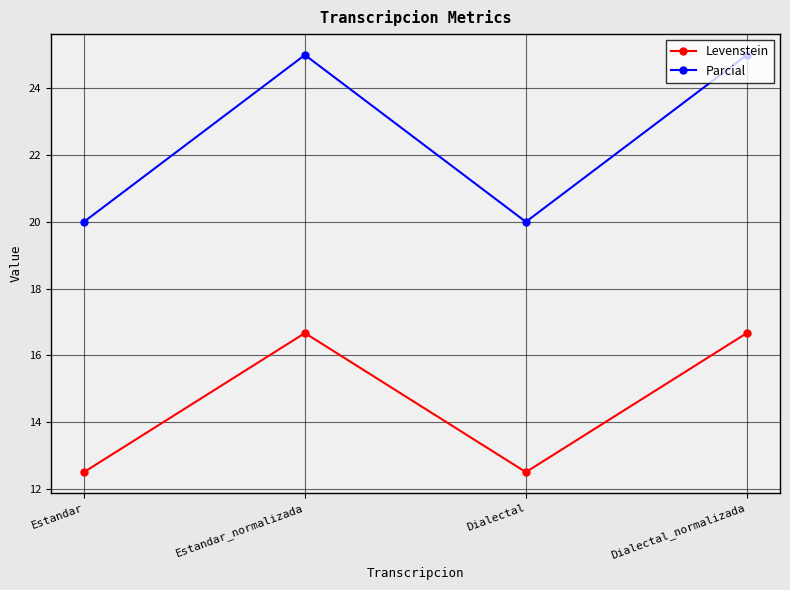

What is the difference between the second highest and minimum values in the Levenstein series?

4.2